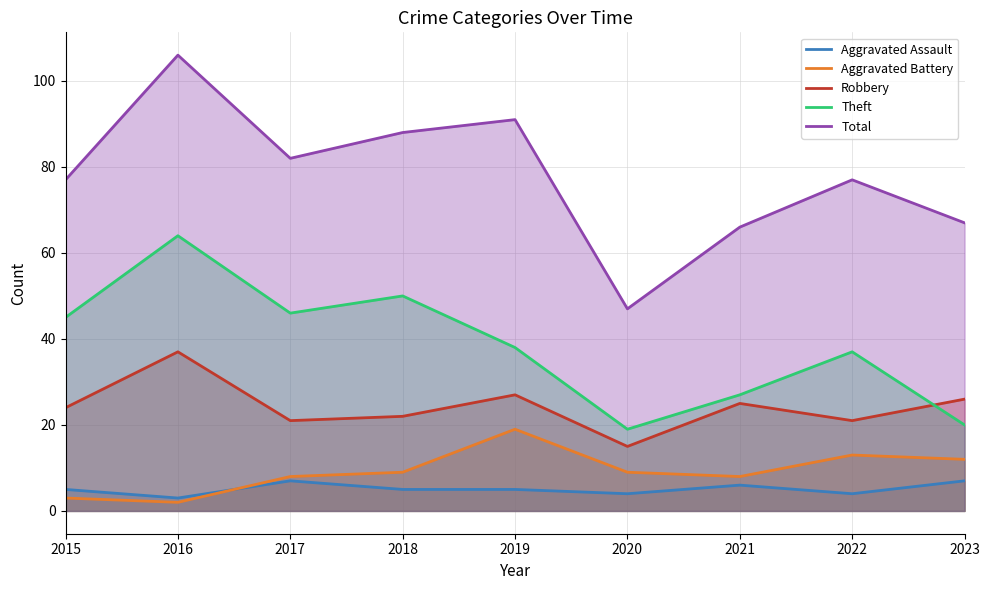

Where does the Aggravated Battery series first go above 9?

2019